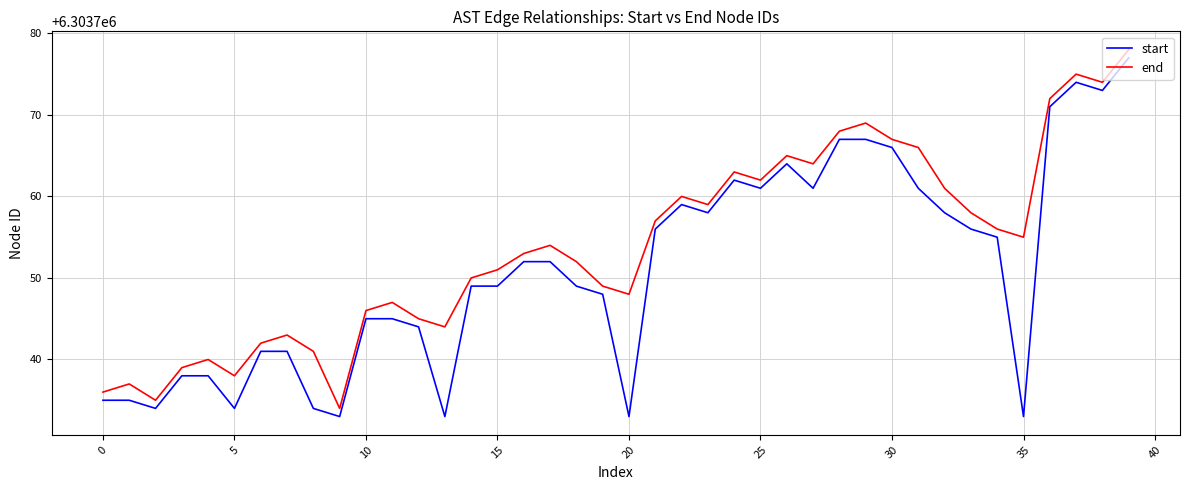

List the series in order of their peak value, lowest first.

start, end